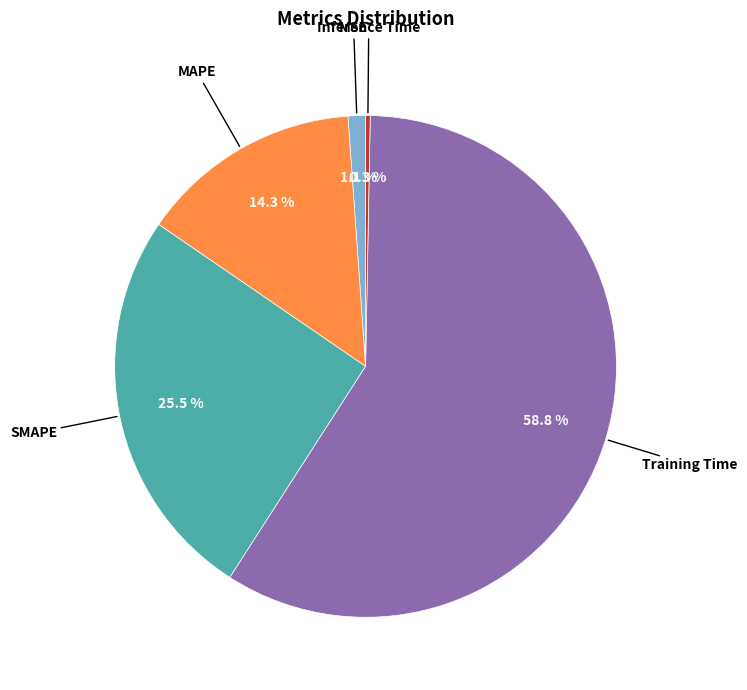

Do SMAPE and MAPE together represent more than half of the pie?

No